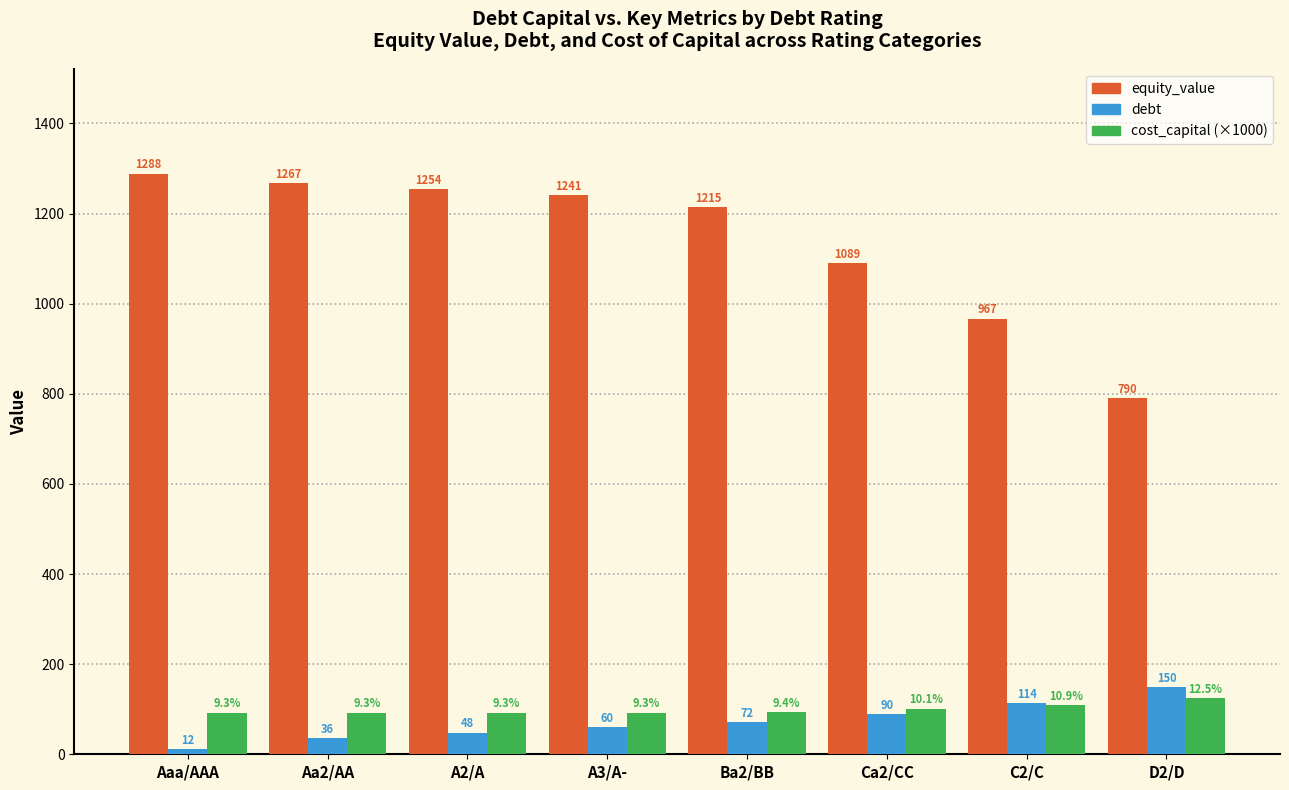

What position from the right is Aa2/AA?

7